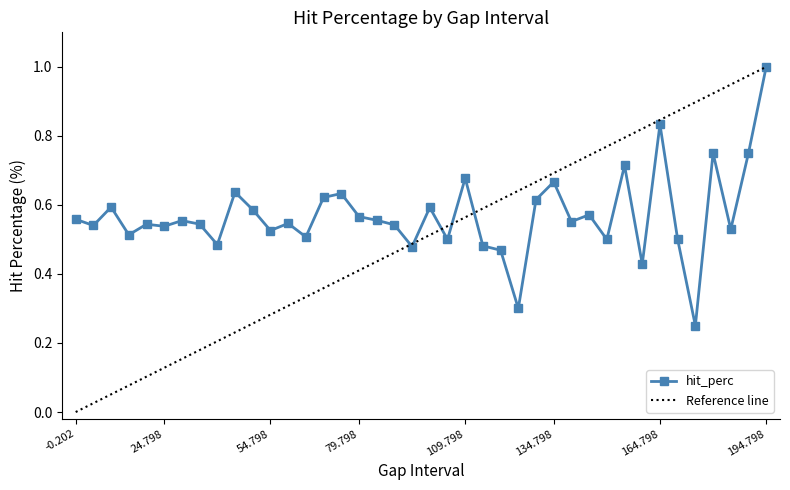

The value of hit_perc at 24.798 is 0.9. True or false?

False